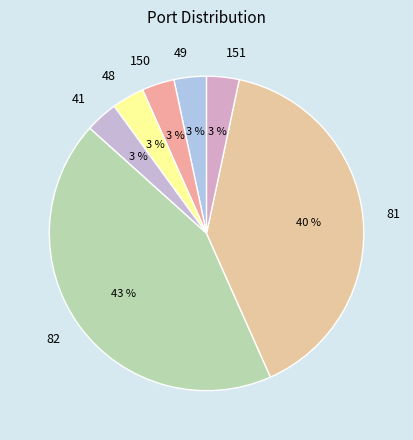

How many slices are in this pie chart?

7